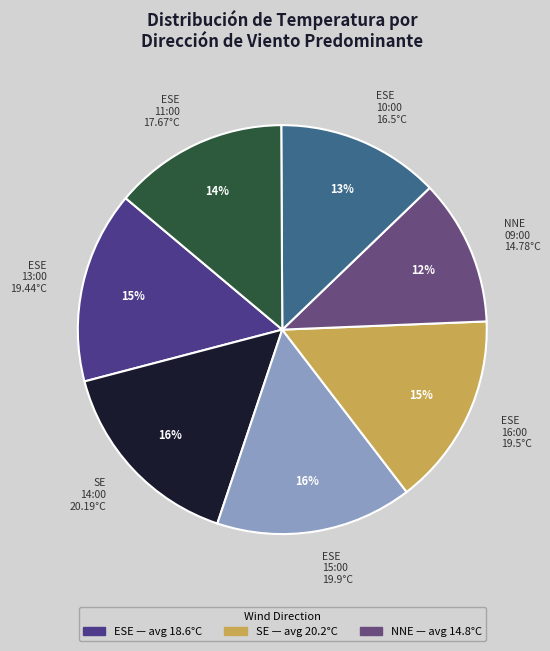

To the nearest percent, what percentage of the pie is ESE 13:00 19.44°C?

15%